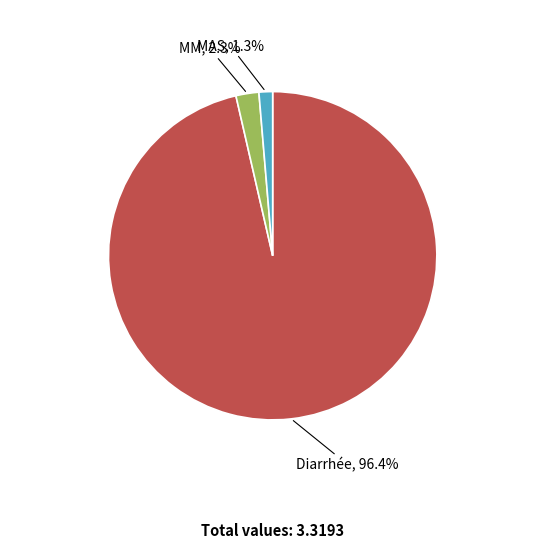

Is there any slice that represents more than half of the pie?

Yes